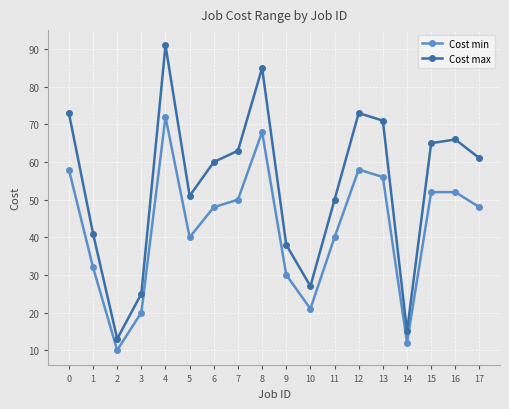

At which label does Cost min reach its minimum?

2